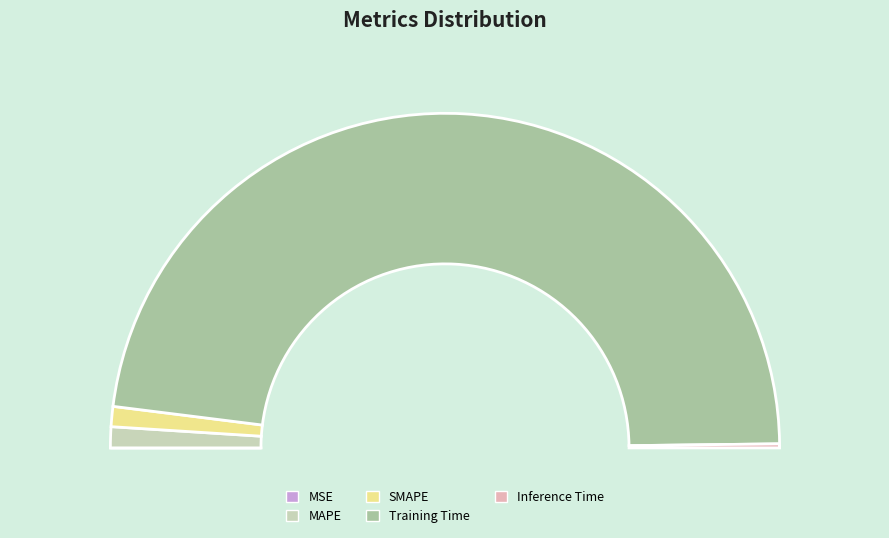

Which slice is the smallest?

MSE